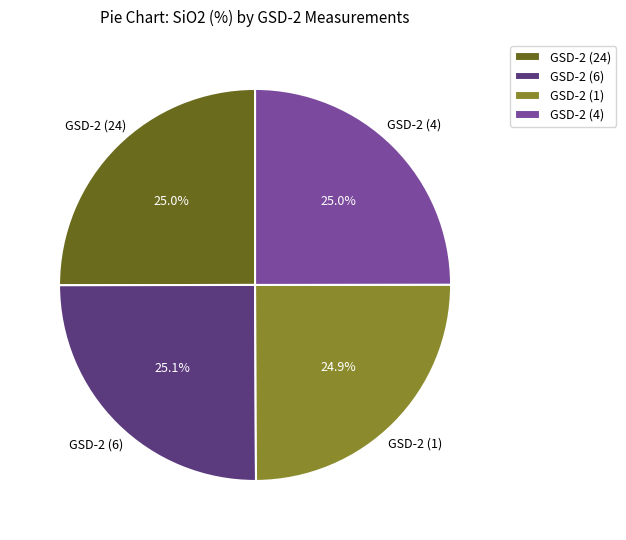

Approximately how many times larger is the value at GSD-2 (6) compared to GSD-2 (24)?

1.0